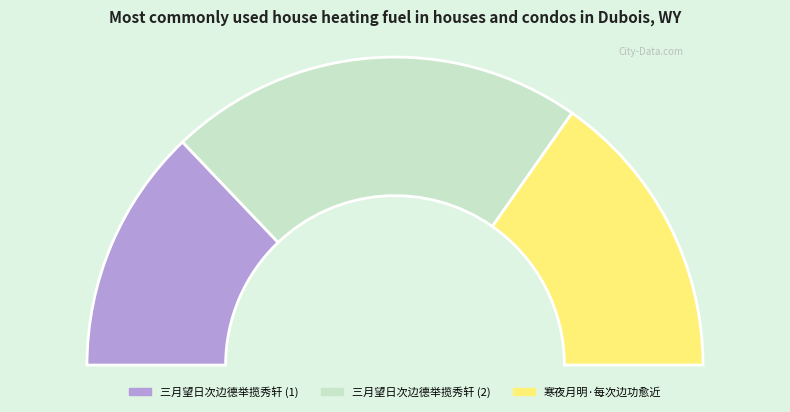

Count the number of slices in the pie.

3